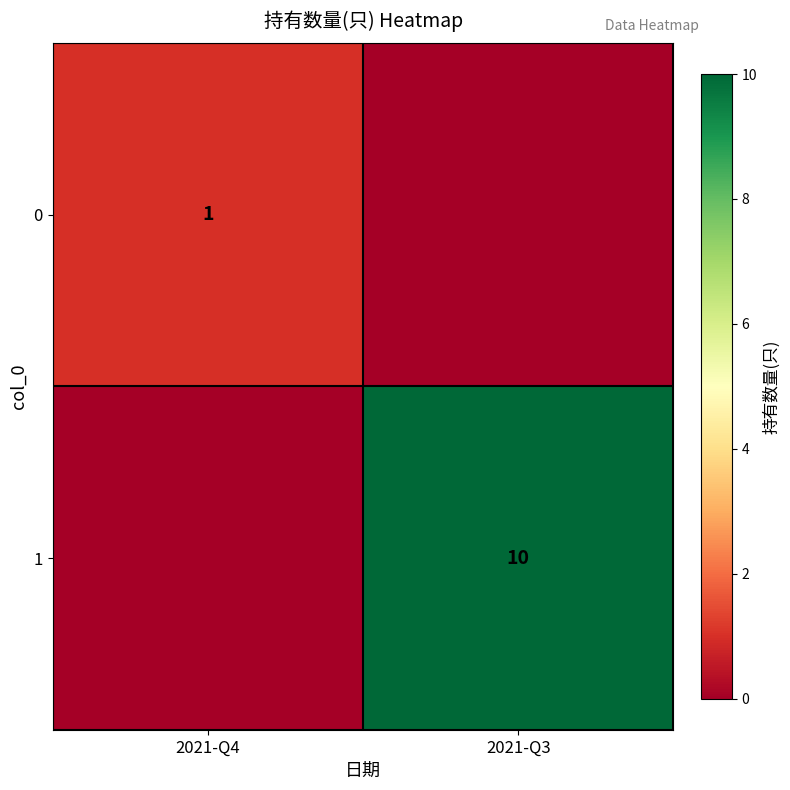

The value of 1 at 2021-Q3 is 17. True or false?

False